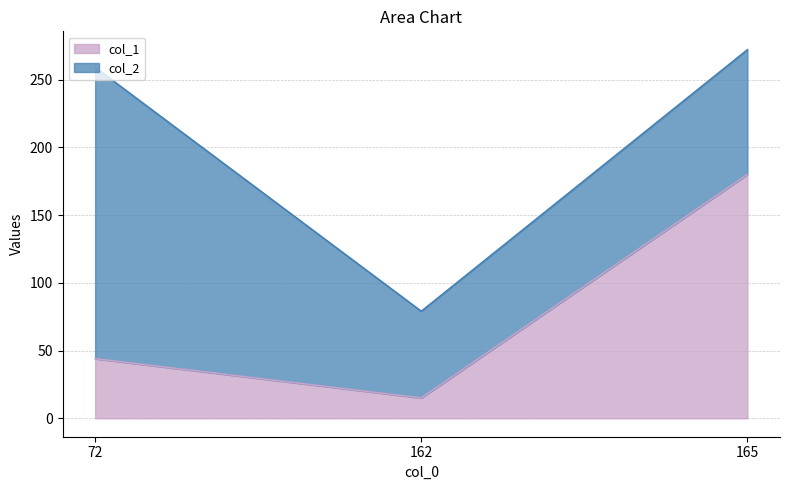

Approximately how many times larger is the value at 165 compared to 72?

4.1